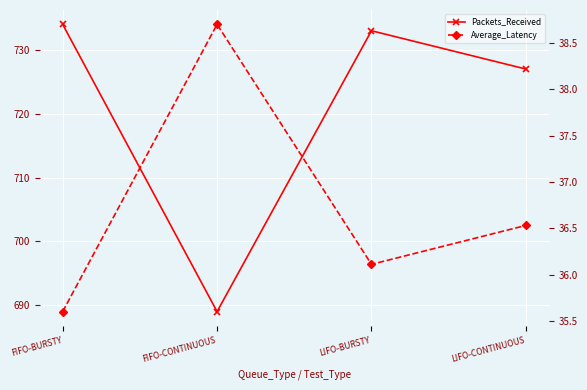

What are all the series names shown in the legend?

Packets_Received, Average_Latency